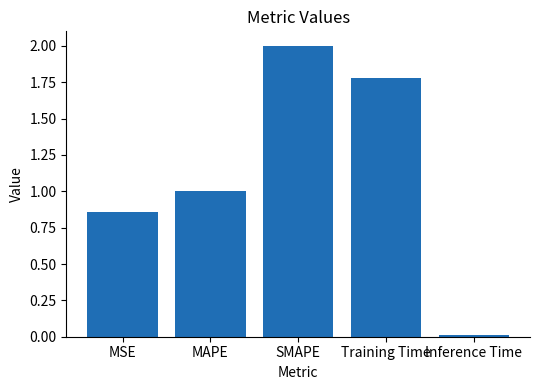

Which label corresponds to the largest value in the chart?

SMAPE